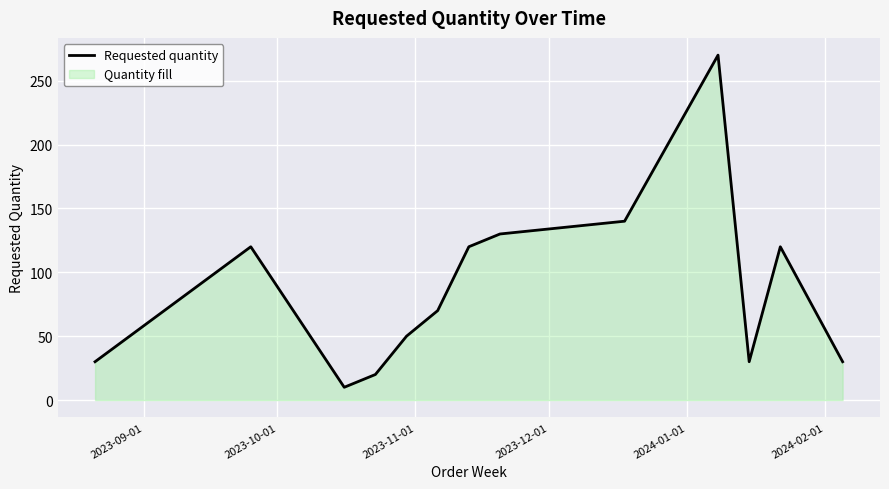

What is the difference between the maximum and minimum values?

260